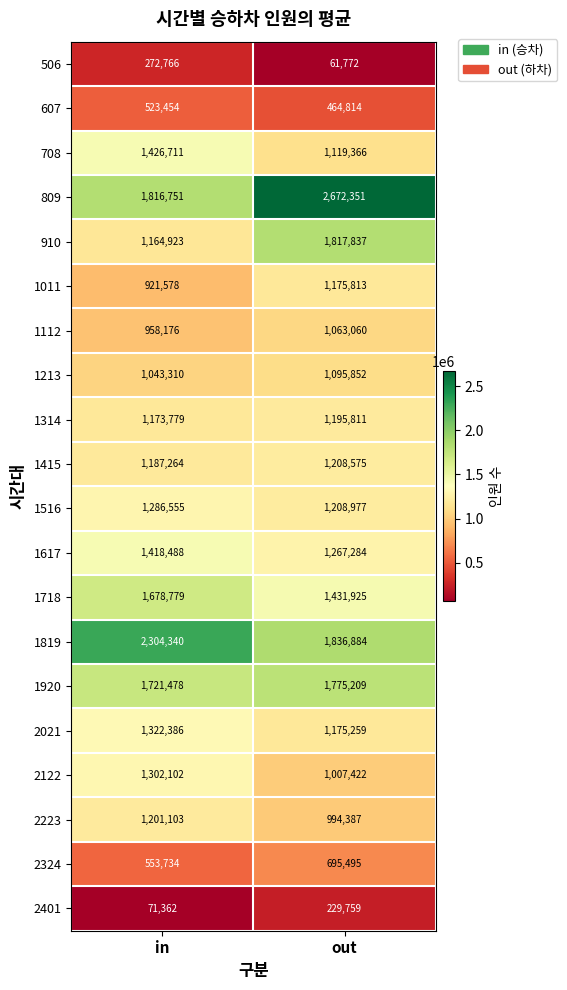

Which category has the lowest value across all series?

out